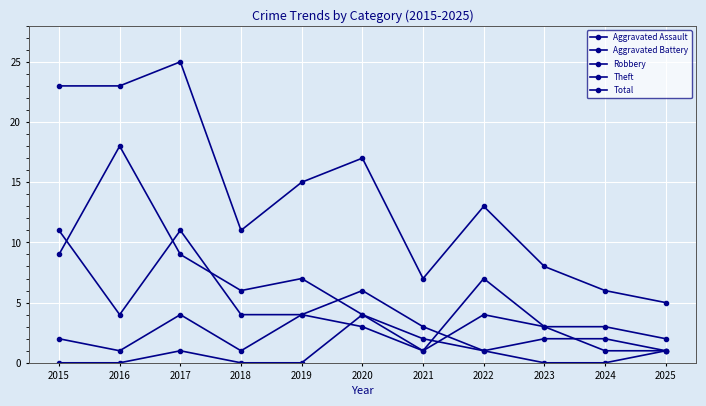

How many interior local peaks does the Robbery series have?

2